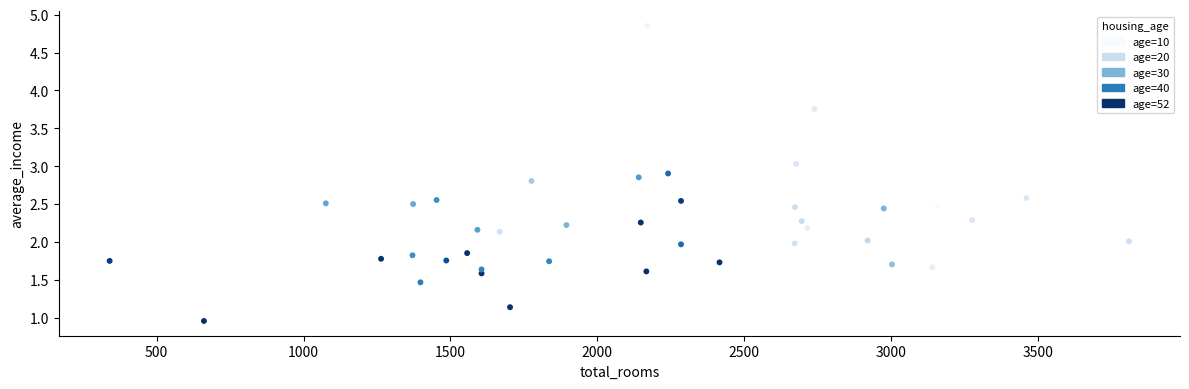

What is the range of X values (max minus min)?

3470.0